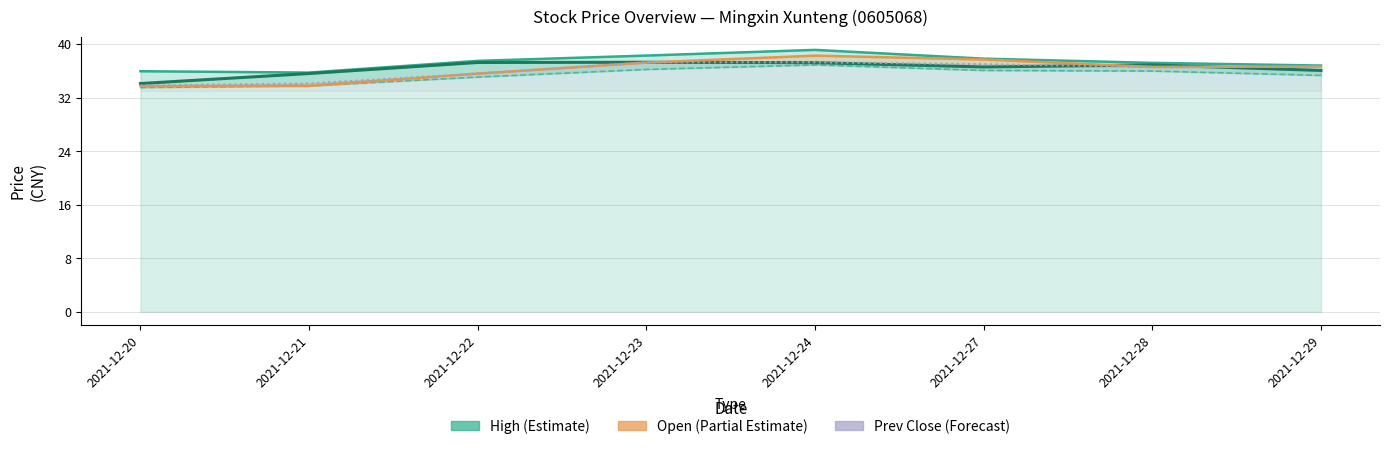

What is the sum of the Low values at 2021-12-22 and 2021-12-29?

70.4